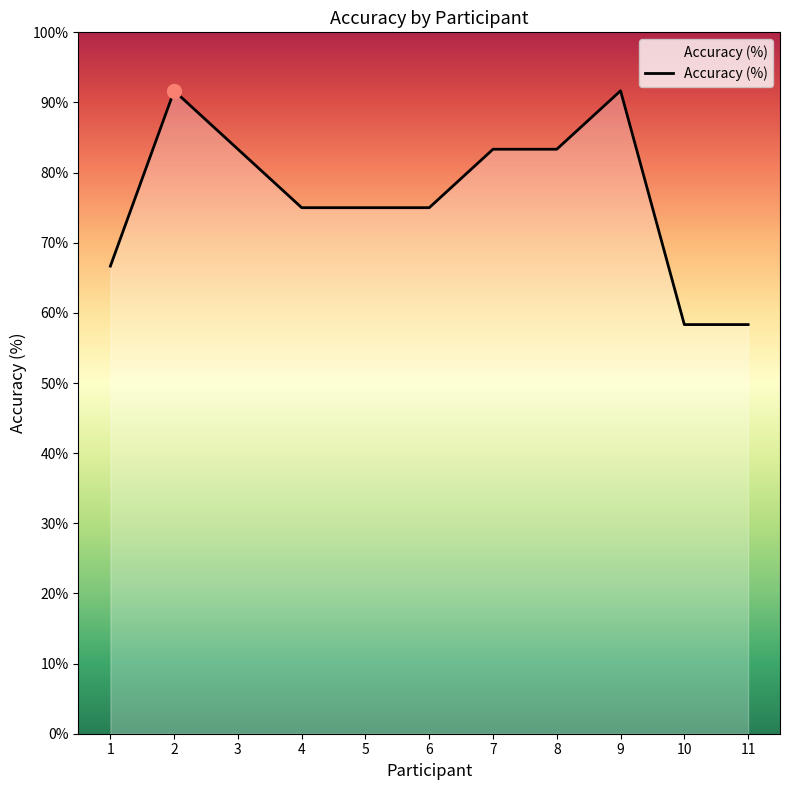

What is the maximum value shown in the chart?

91.7